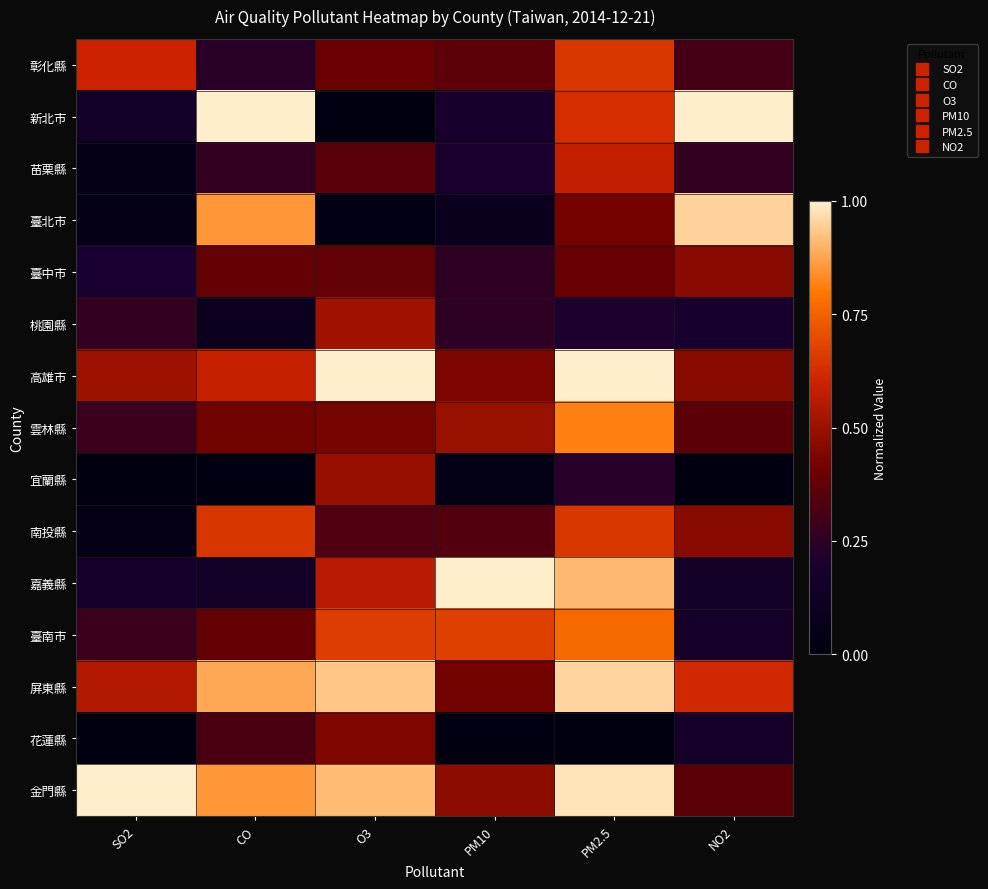

At how many categories does at least one series exceed 0?

6